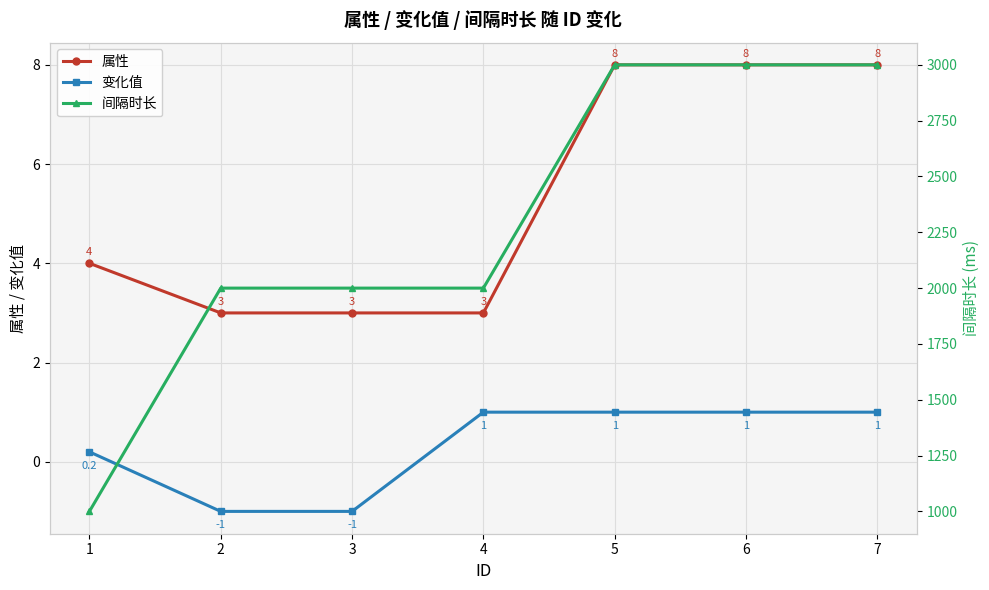

What is the difference between the maximum and second lowest values in the 变化值 series?

2.0